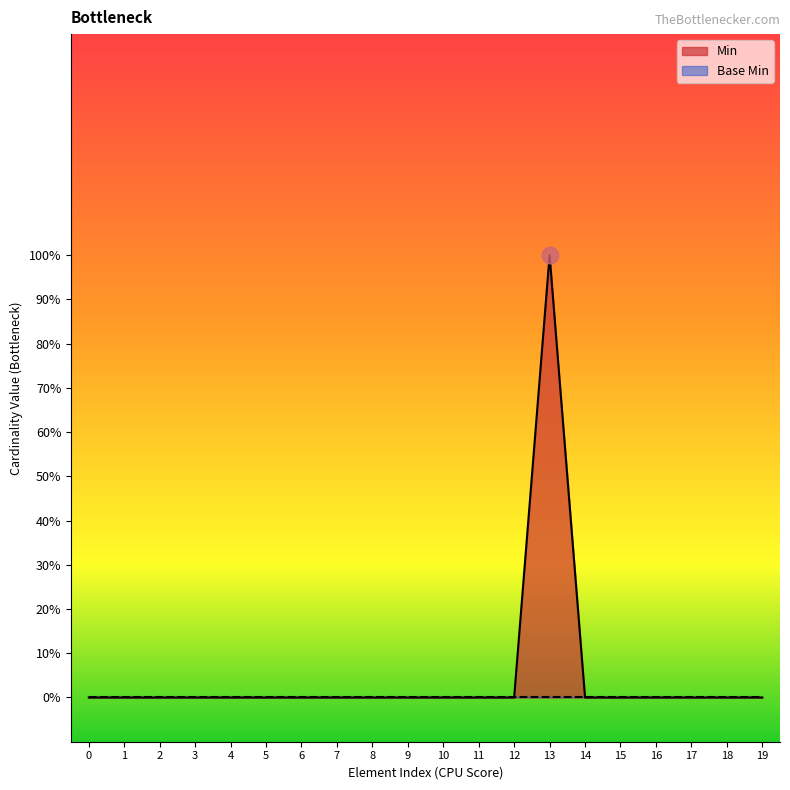

The value at 18 is 1. True or false?

False